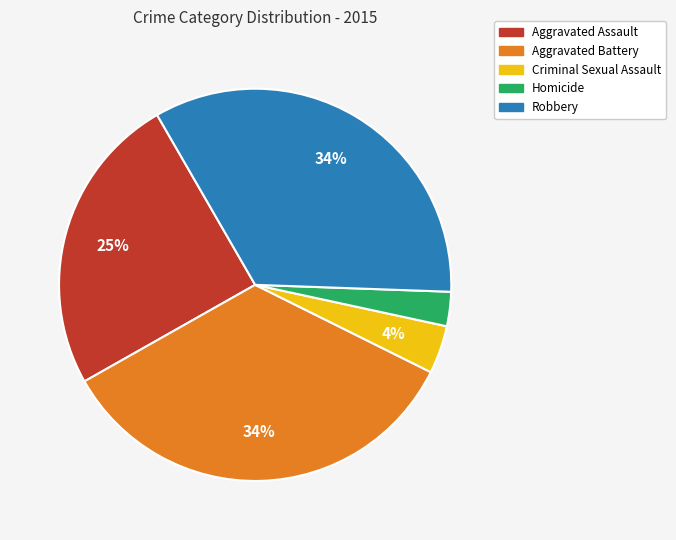

Count the number of slices in the pie.

5